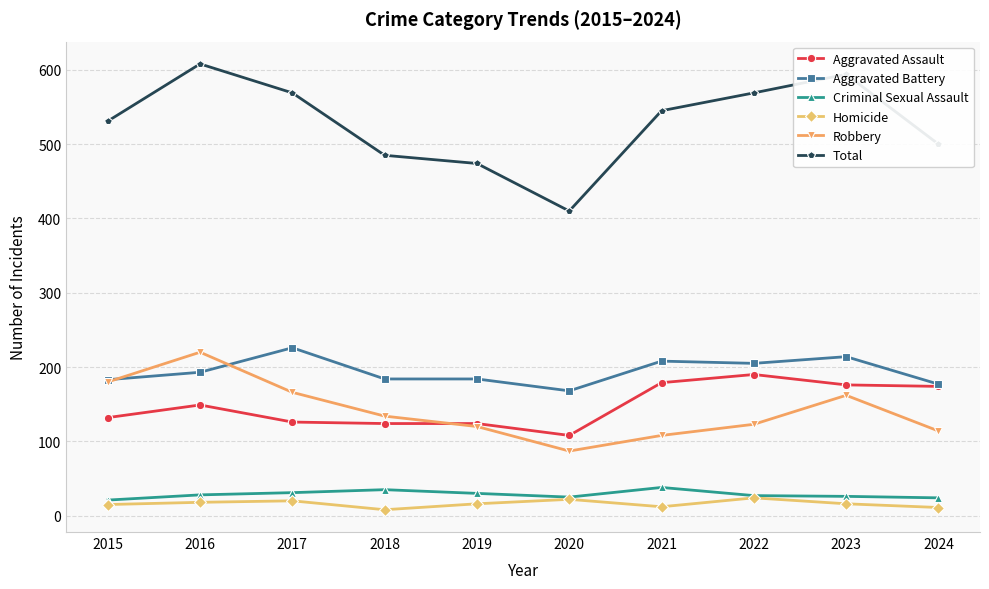

True or false: Total has a value of 1008 at 2017.

False